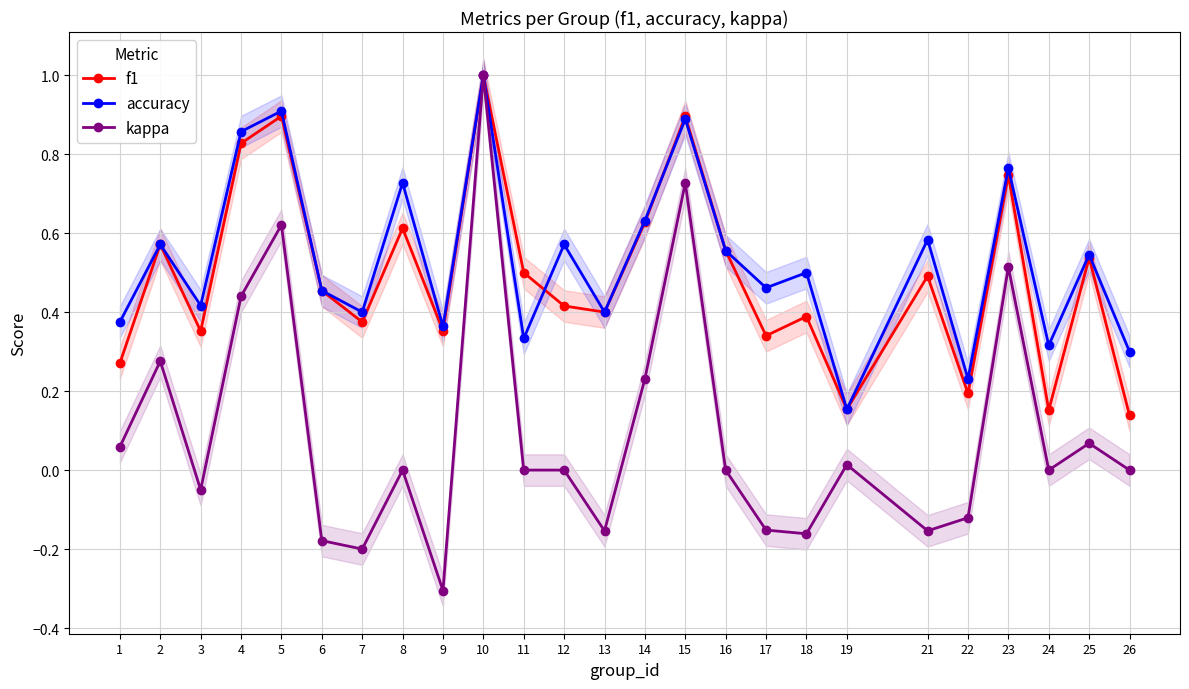

Rank the series at 1 from lowest to highest value.

kappa, f1, accuracy